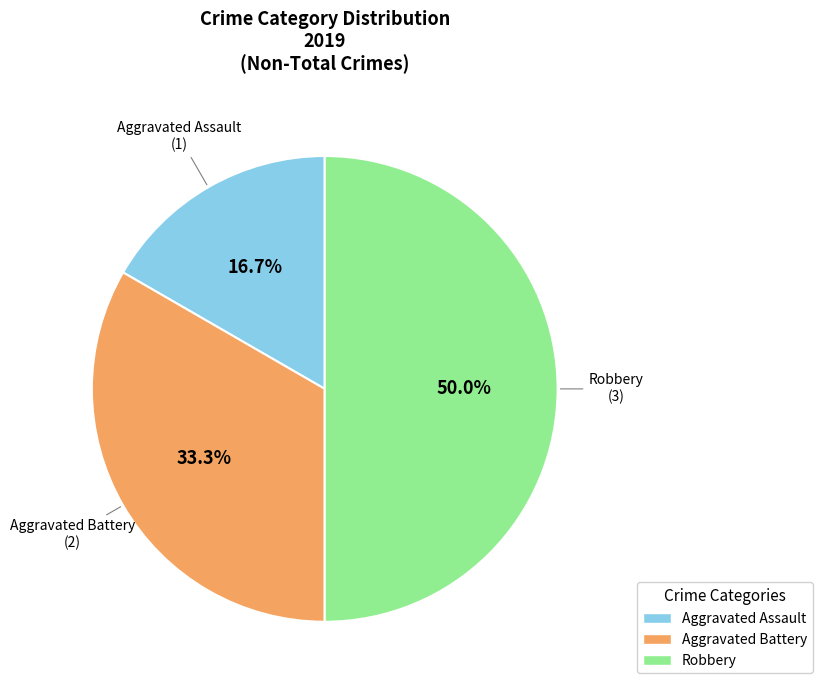

To the nearest percent, what percentage of the pie is Aggravated Assault?

17%